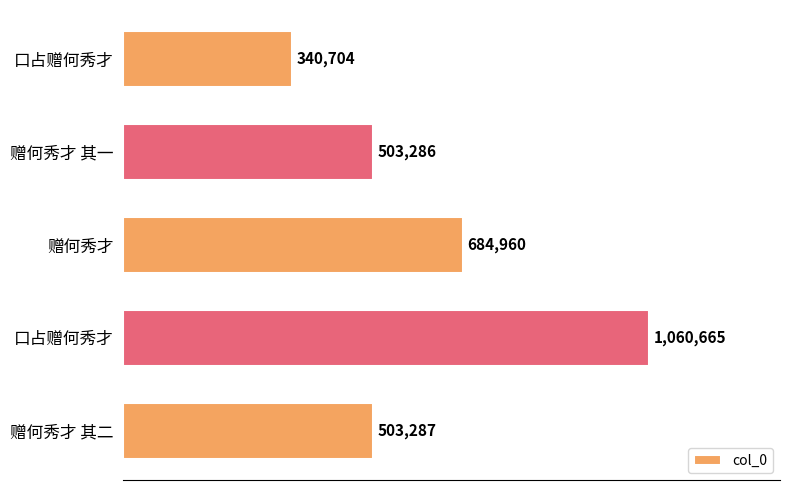

Are the bars horizontal?

Yes